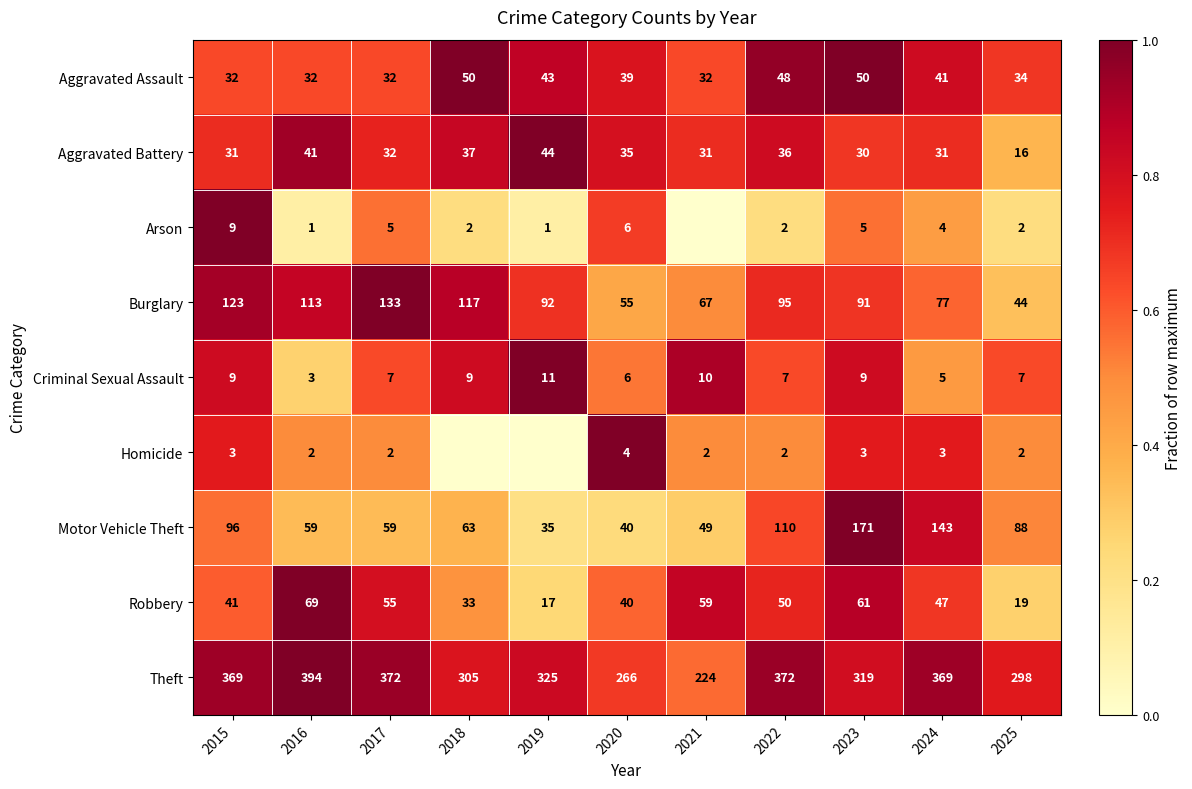

What is the spread (max minus min) of values at 2025?

296